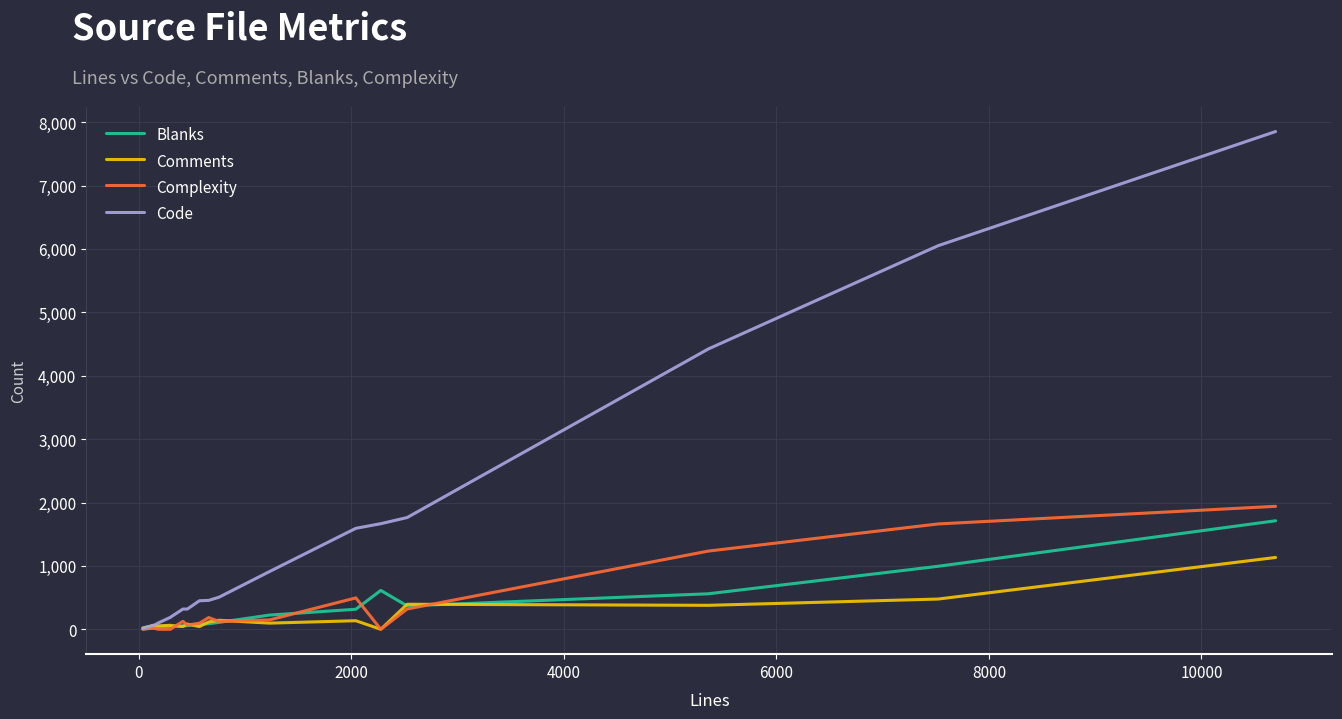

What is the sum of all Code values?

26946